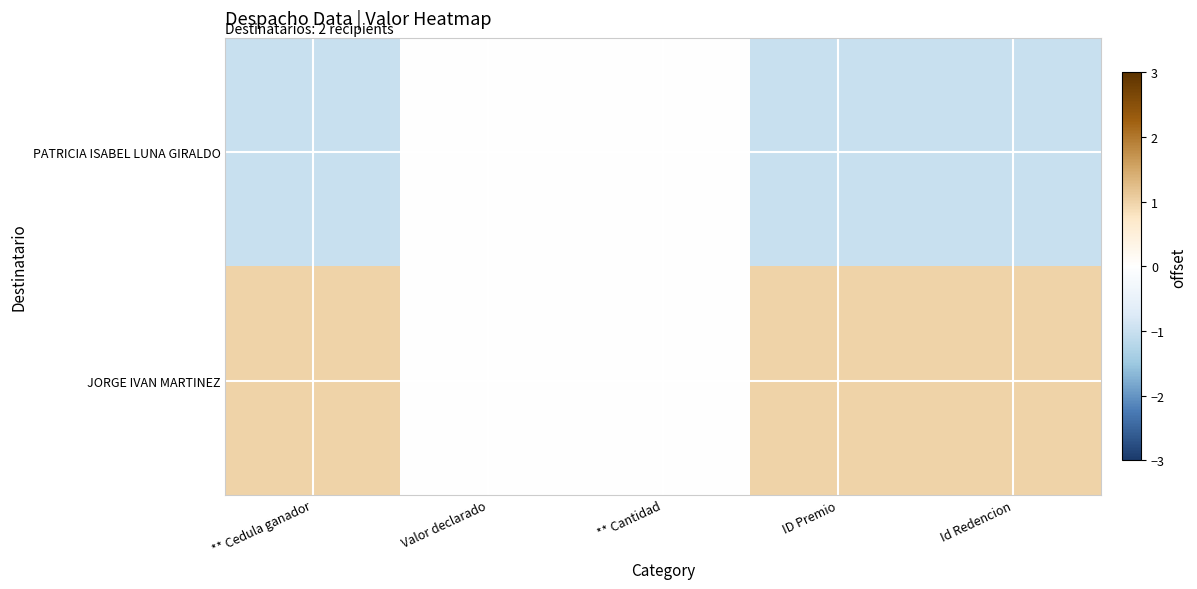

Reading left to right, what are all the values shown in this chart?

PATRICIA ISABEL LUNA GIRALDO: ** Cedula ganador=-1	Valor declarado=0	** Cantidad=0	ID Premio=-1	Id Redencion=-1
JORGE IVAN MARTINEZ: ** Cedula ganador=1	Valor declarado=0	** Cantidad=0	ID Premio=1	Id Redencion=1